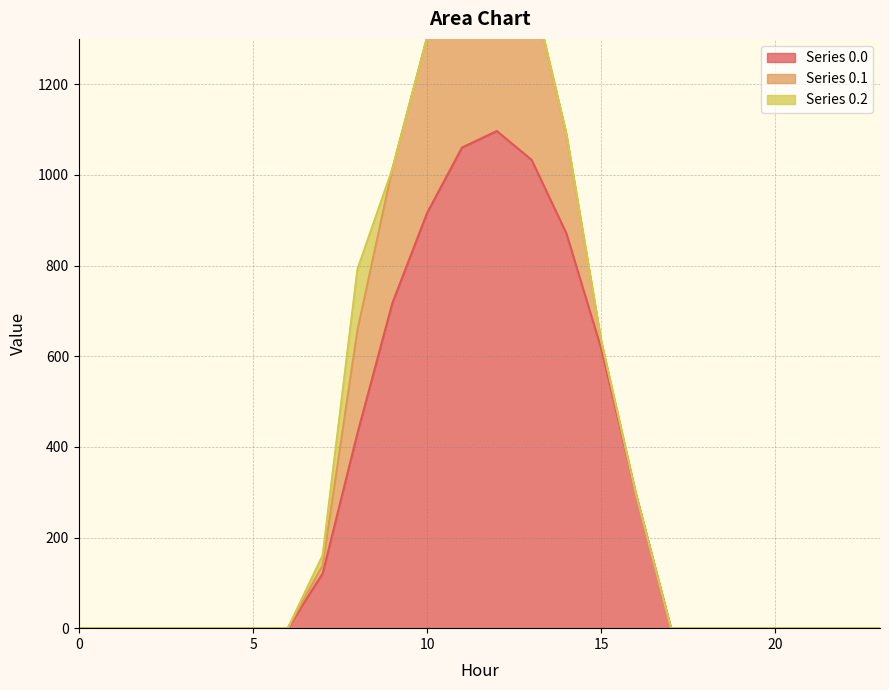

Where is row_0.1 nearest to the value 242?

8